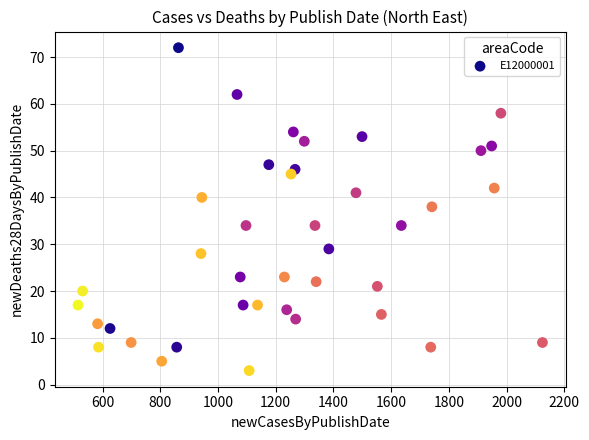

What is the range of Y values (max minus min)?

69